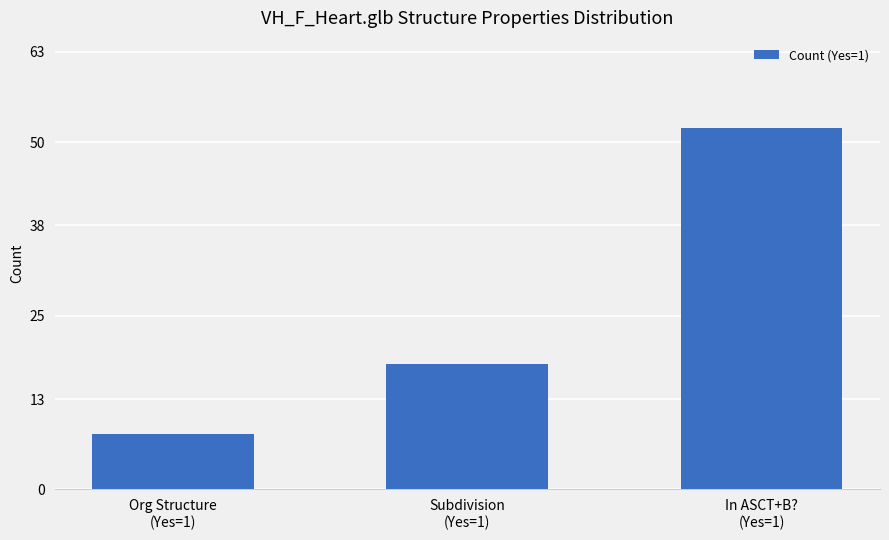

Reading left to right, what are all the values shown in this chart?

Org Structure
(Yes=1)=8	Subdivision
(Yes=1)=18	In ASCT+B?
(Yes=1)=52